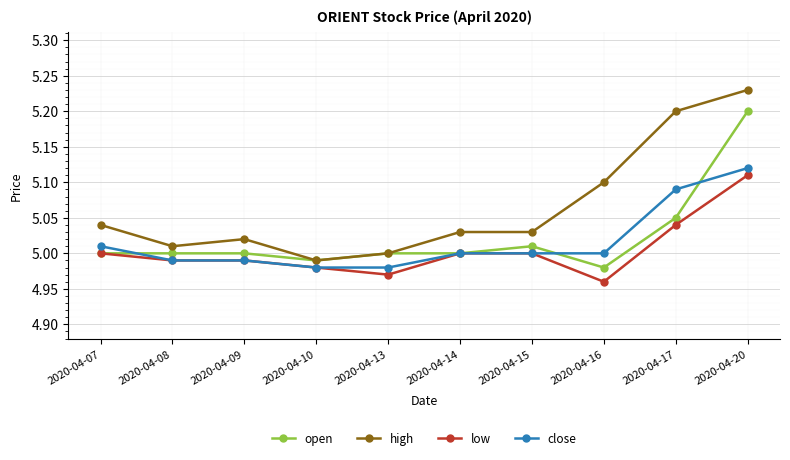

Which series changed the most between 2020-04-10 and 2020-04-15?

high